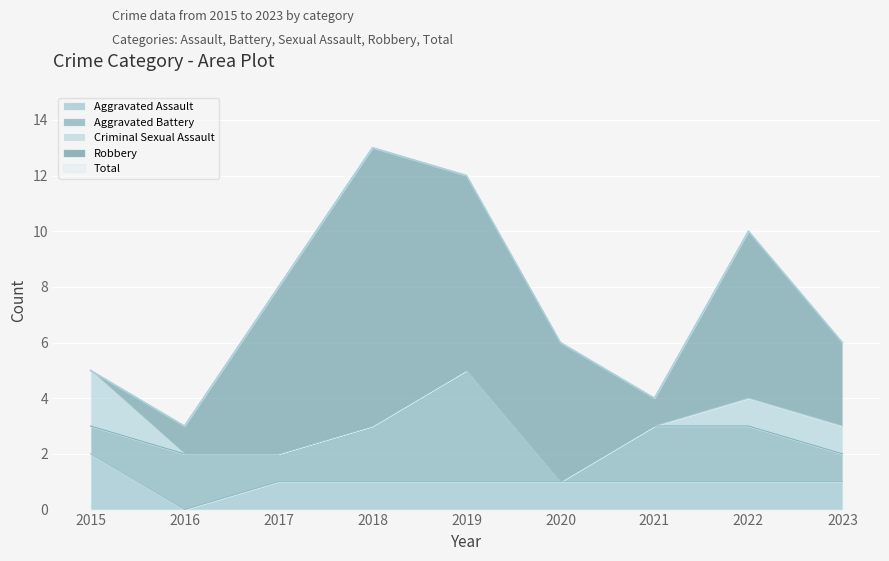

Which series has the largest range (max minus min)?

Robbery